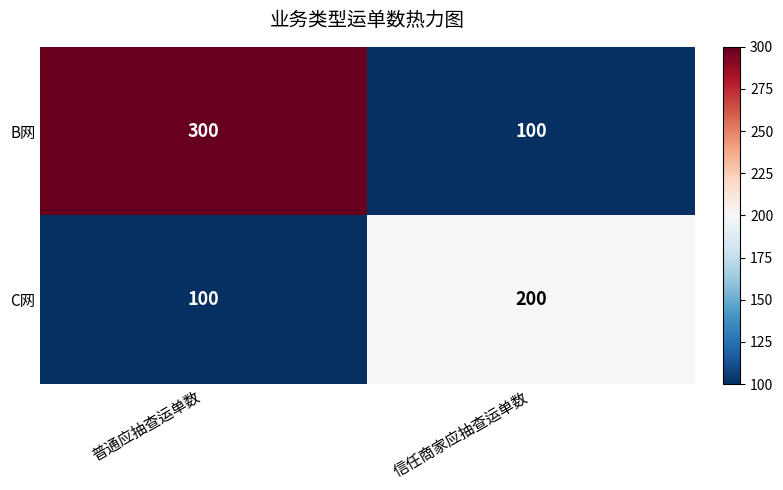

The C网 series shows 200 at 信任商家应抽查运单数. True or false?

True